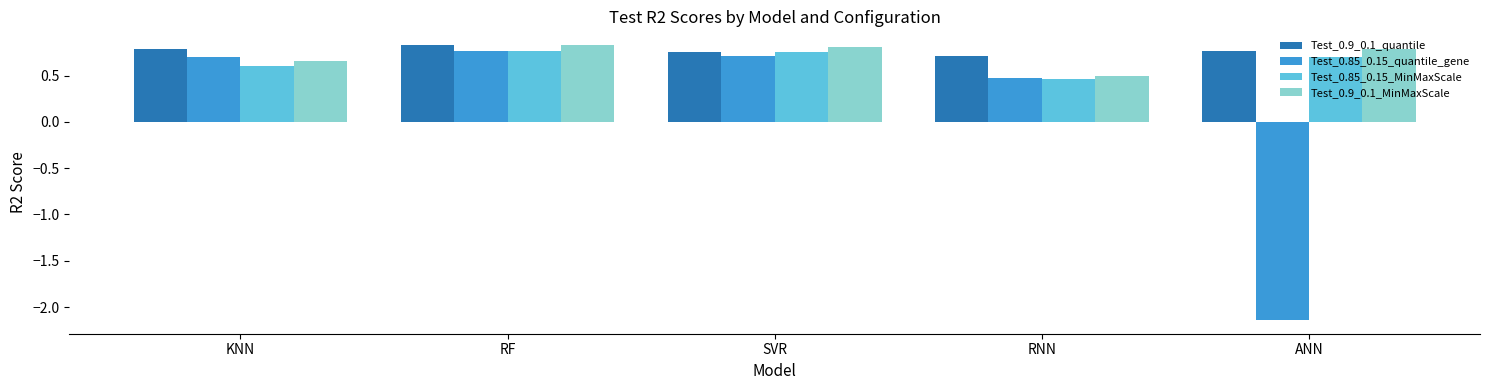

What is the spread (max minus min) of values at RNN?

0.3